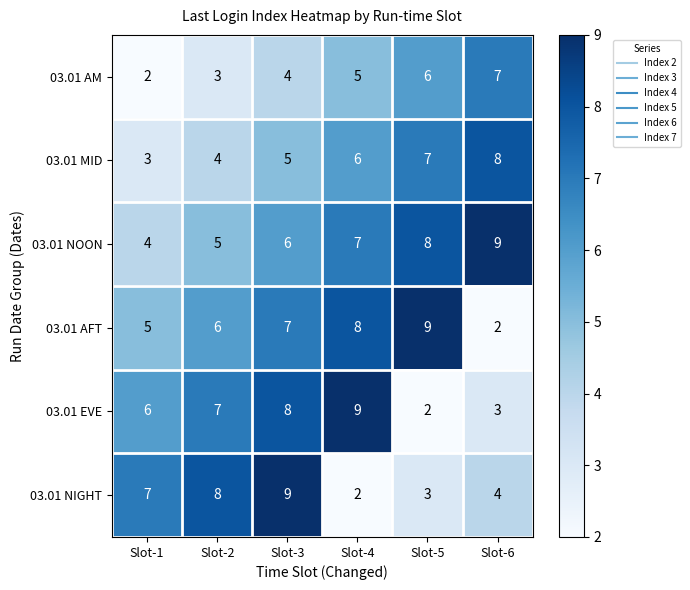

What is the approximate value of 03.01 NOON at Slot-5?

8